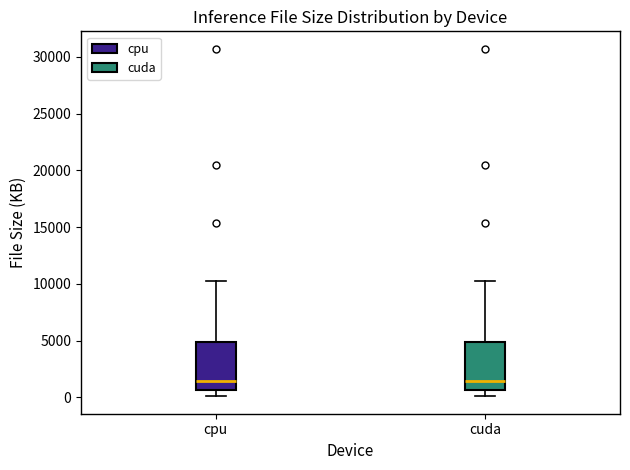

Reading left to right, transcribe this box plot: for each box, give where its median line is, the range the box spans, and where its two whiskers end, as read against the y-axis. The values are not printed on the chart, so give them approximately, as read against the axis.

cpu: median 1500, box 500 to 5000, whiskers 0 to 10000
cuda: median 1500, box 500 to 5000, whiskers 0 to 10000